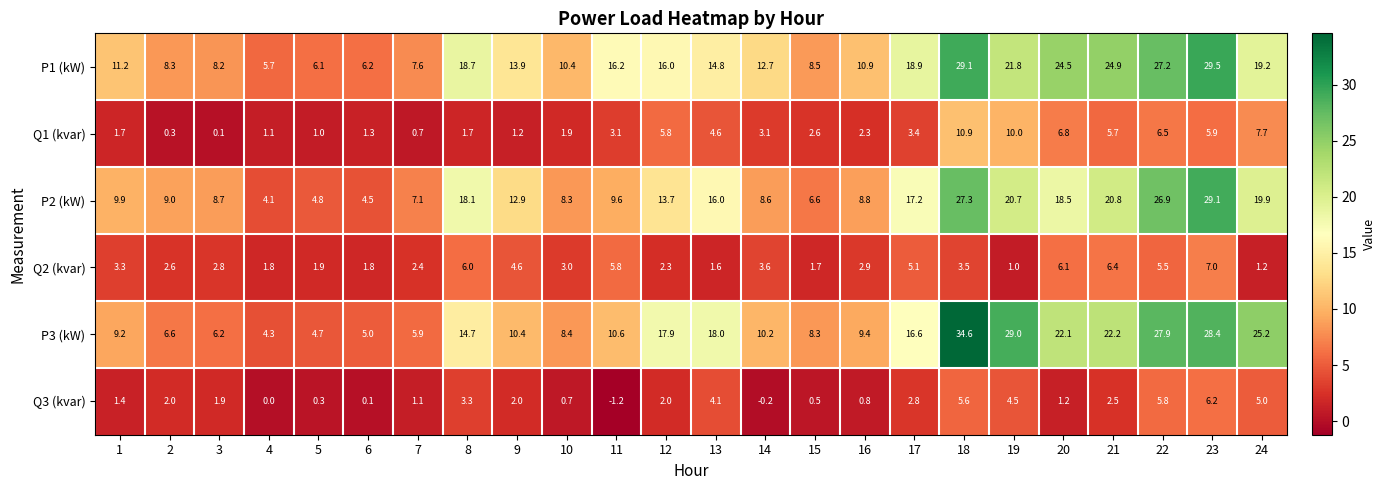

At how many categories does at least one series exceed 23?

7